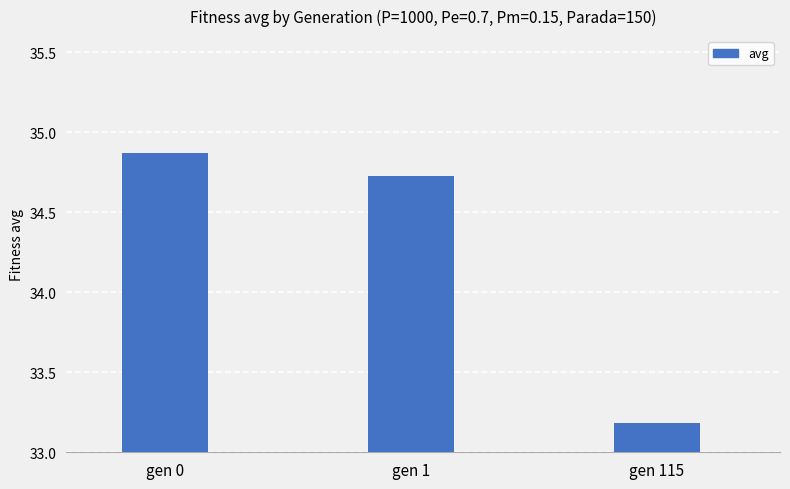

List the labels in order of value, largest first.

gen 0, gen 1, gen 115